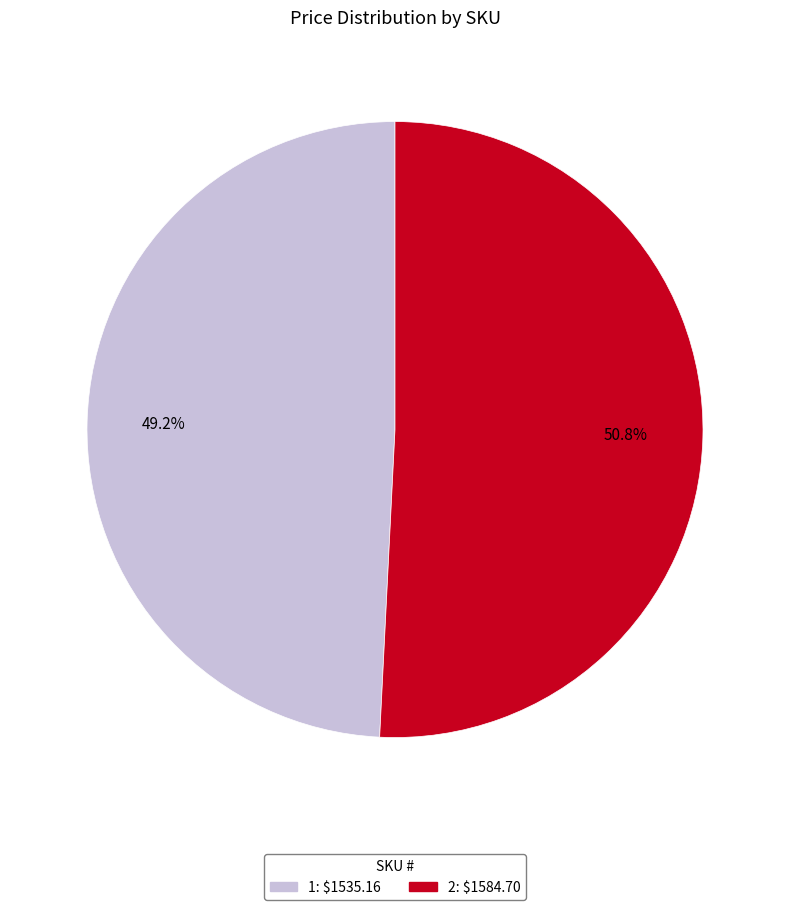

To the nearest percent, what percentage of the pie is 2?

51%